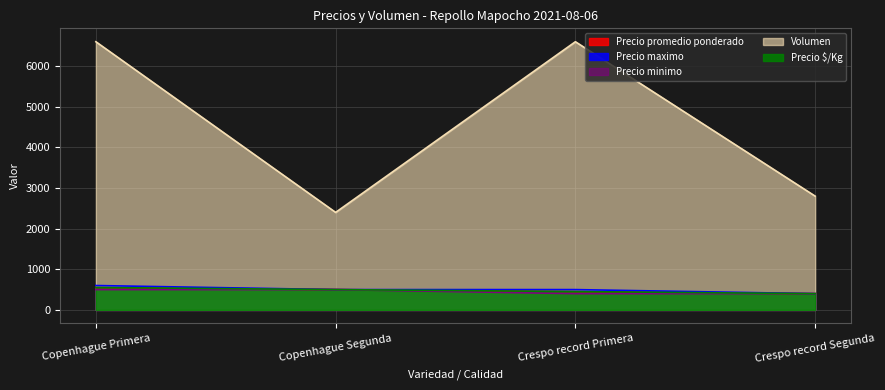

True or false: Precio maximo and Volumen cross at least once.

False